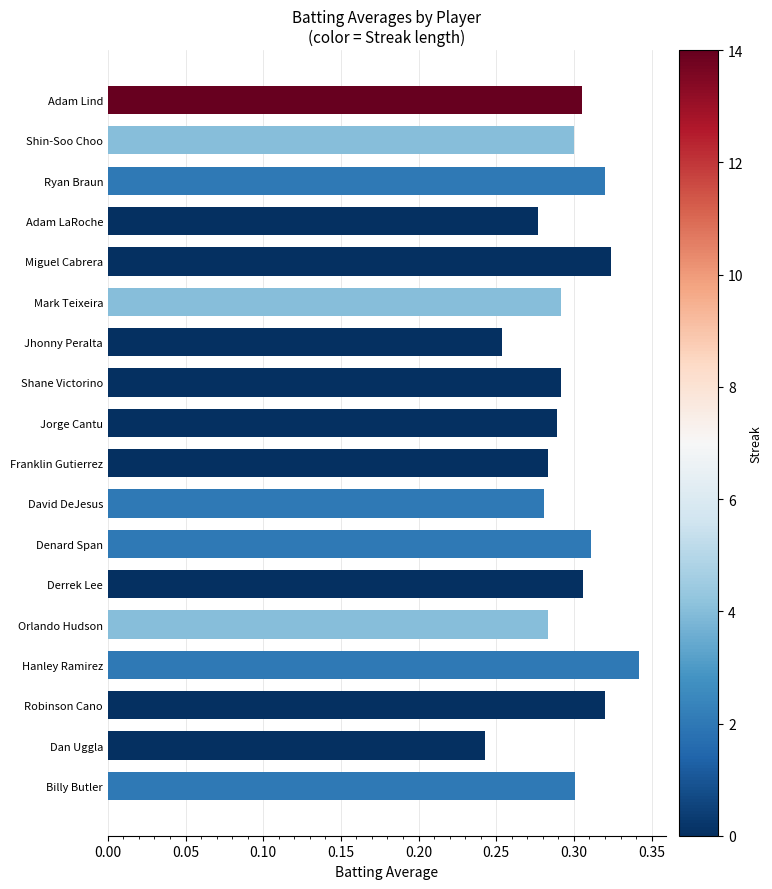

Read the Batting Average1 value at Denard Span.

0.3